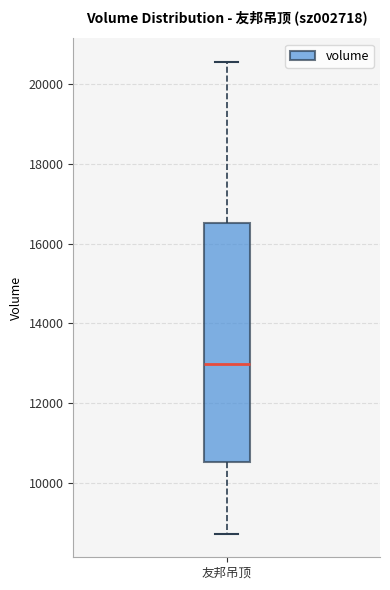

Where is the upper edge of the box for 友邦吊顶 on the y-axis? The values are not printed on the chart, so give them approximately, as read against the axis.

16600